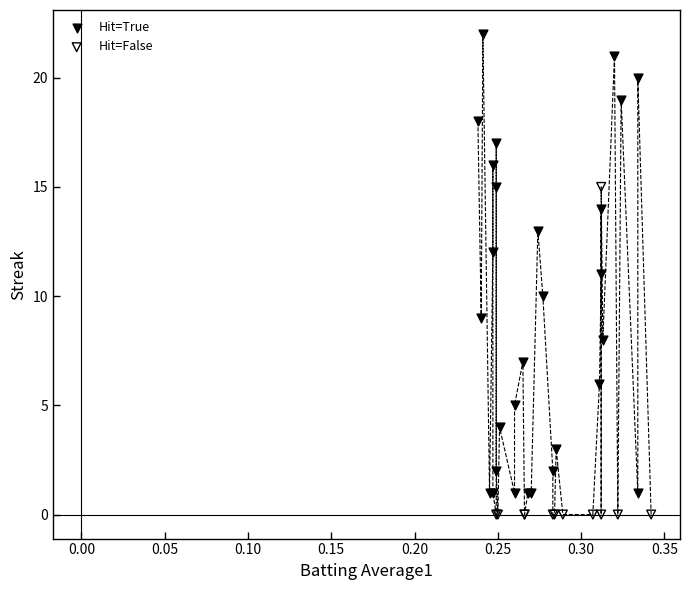

Which series reaches the minimum Y coordinate?

Hit=False